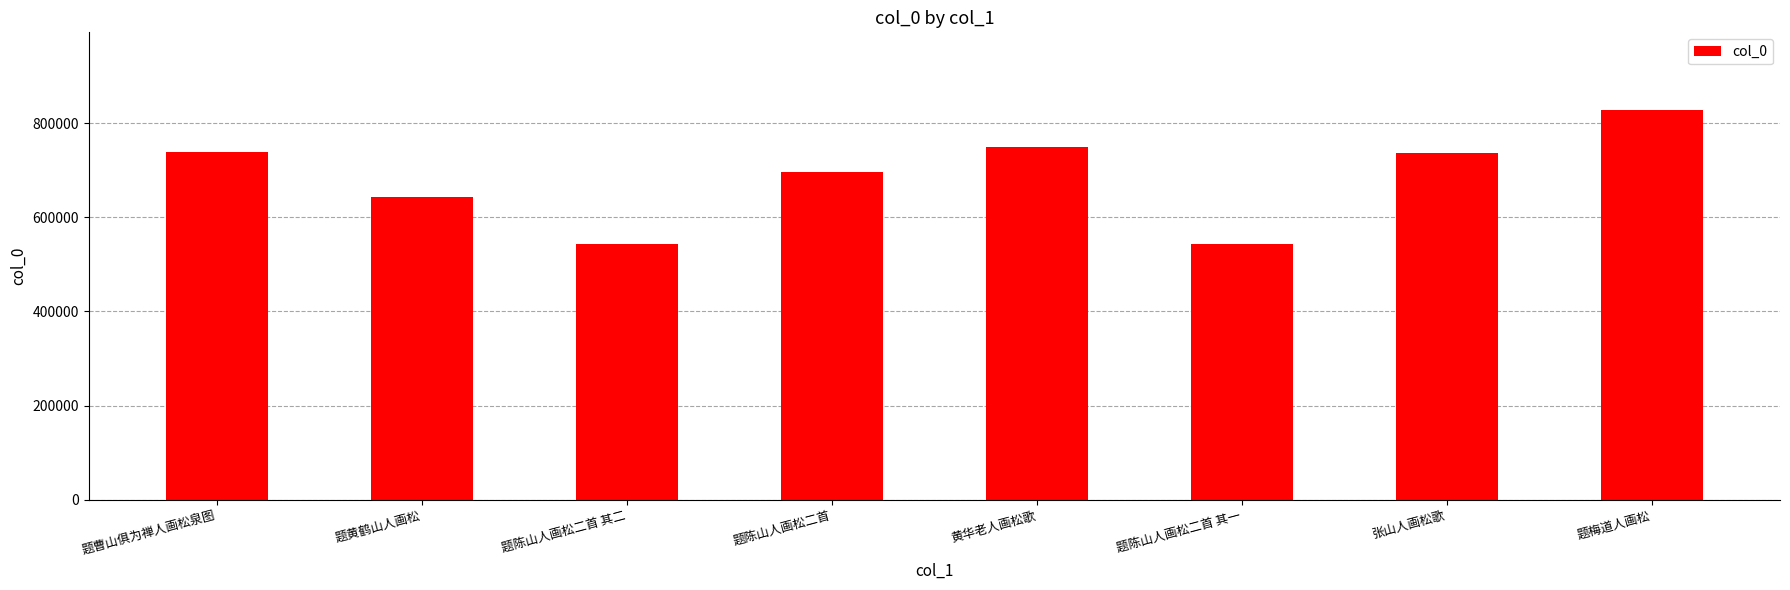

Between 黄华老人画松歌 and 题陈山人画松二首, which is larger?

黄华老人画松歌